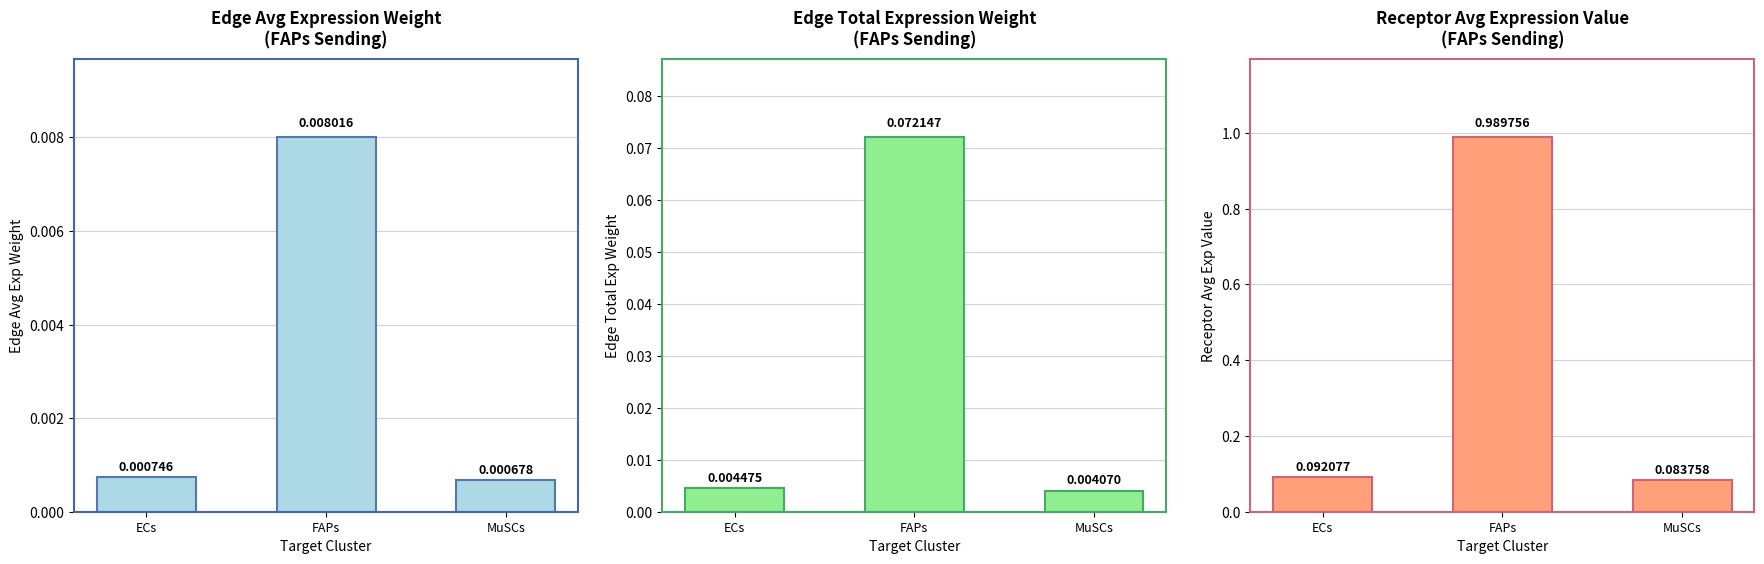

Rank the series at ECs from highest to lowest value.

Receptor average expression value, Edge total expression weight, Edge average expression weight